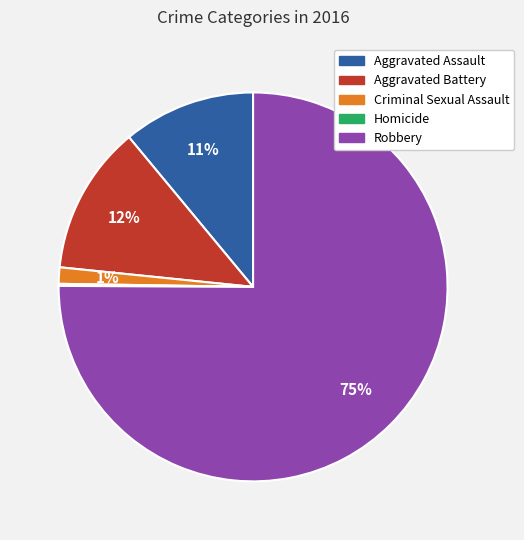

To the nearest percent, what is the average slice percentage?

20%